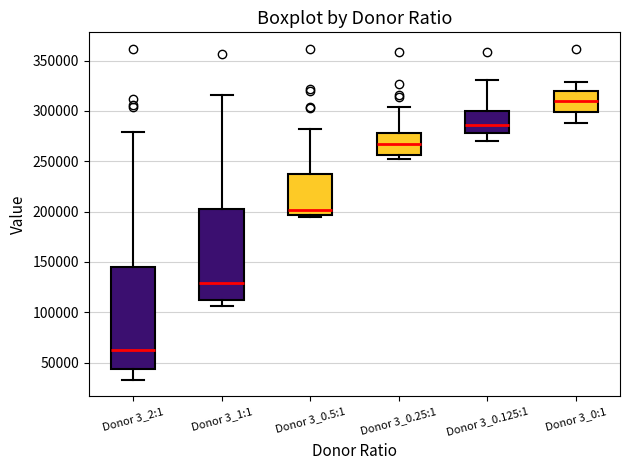

Comparing the boxes themselves (not the whiskers), which one is the tallest?

Donor 3_2:1